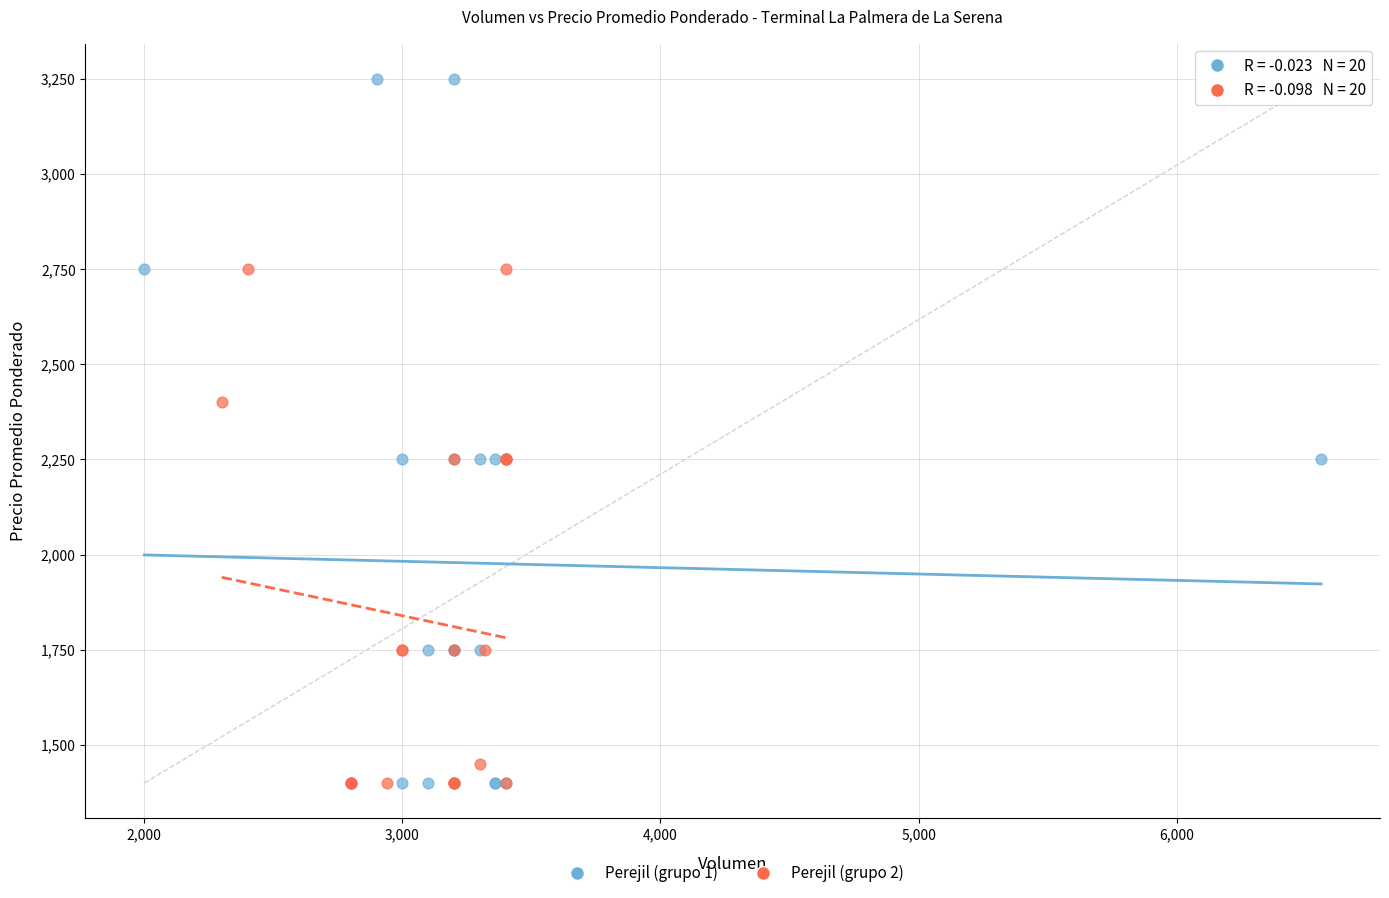

What are all the series names shown in the legend?

Perejil (grupo 1), Perejil (grupo 2)